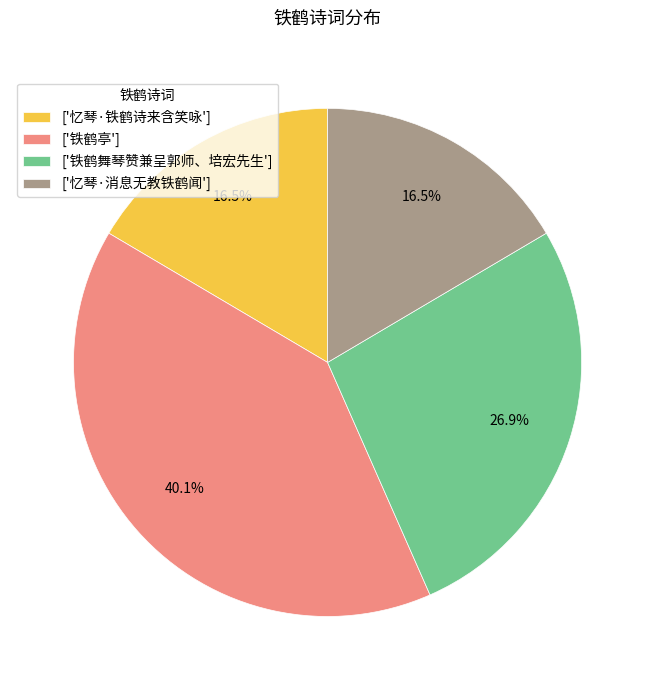

Is the sum of ['忆琴·消息无教铁鹤闻'] and ['忆琴·铁鹤诗来含笑咏'] greater than half?

No